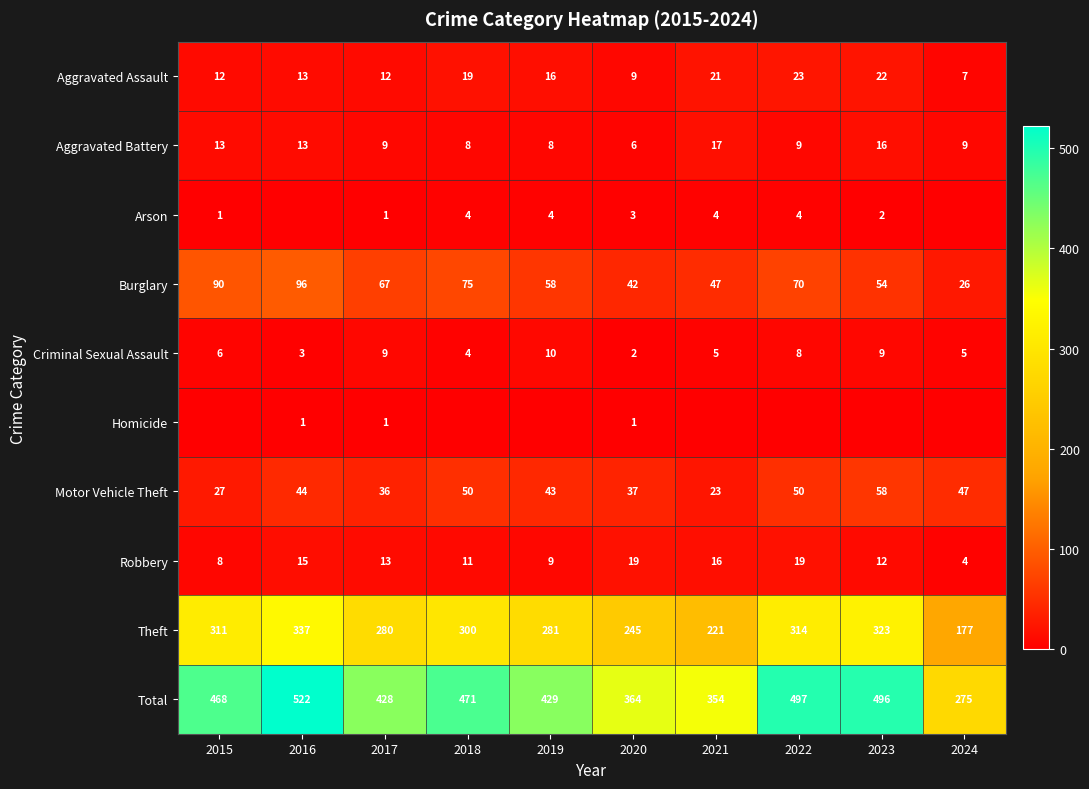

The value of Theft at 2017 is 474. True or false?

False